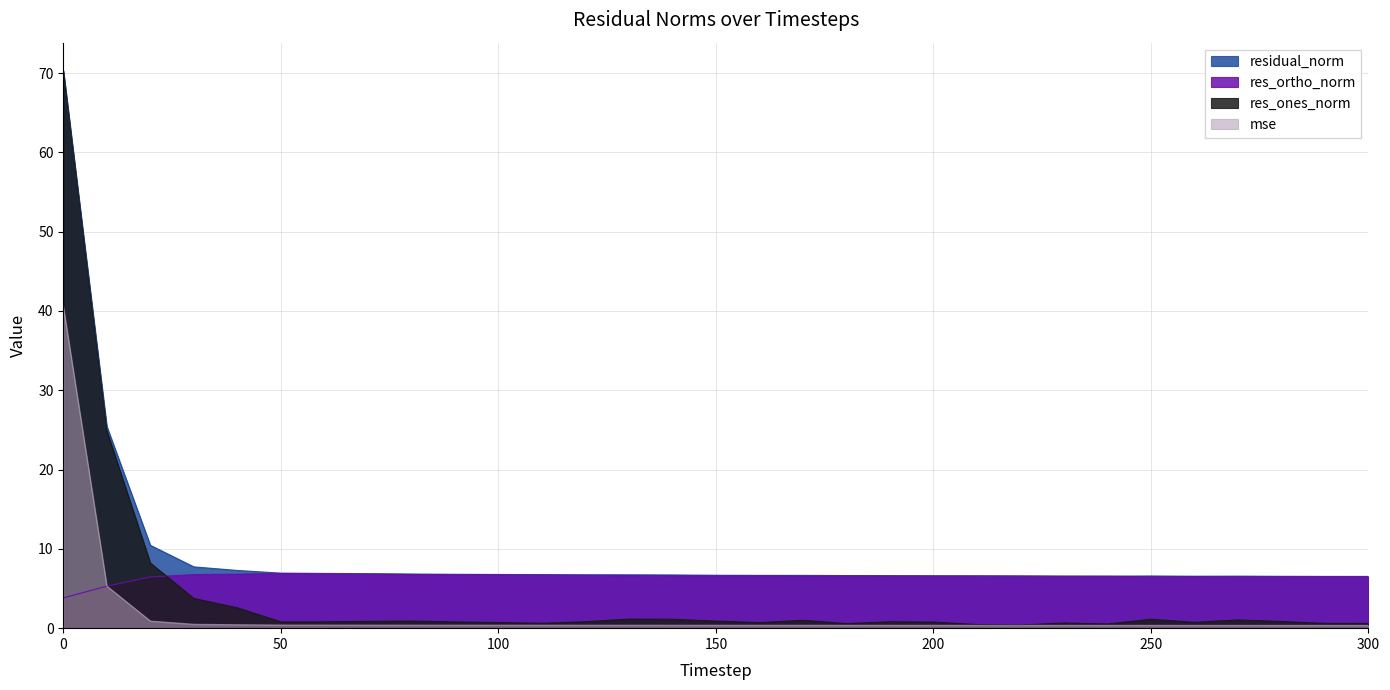

What is the maximum value for res_ortho_norm?

6.9